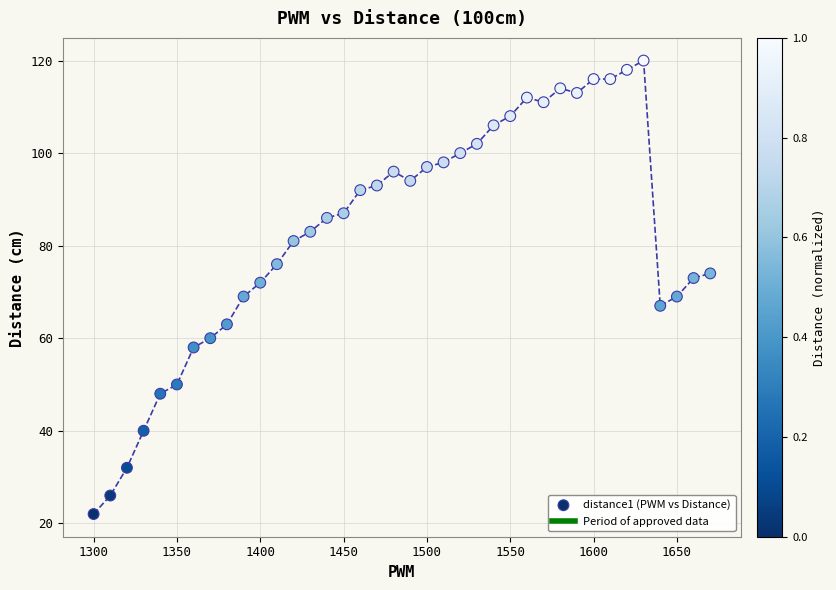

What is the range of Y values (max minus min)?

98